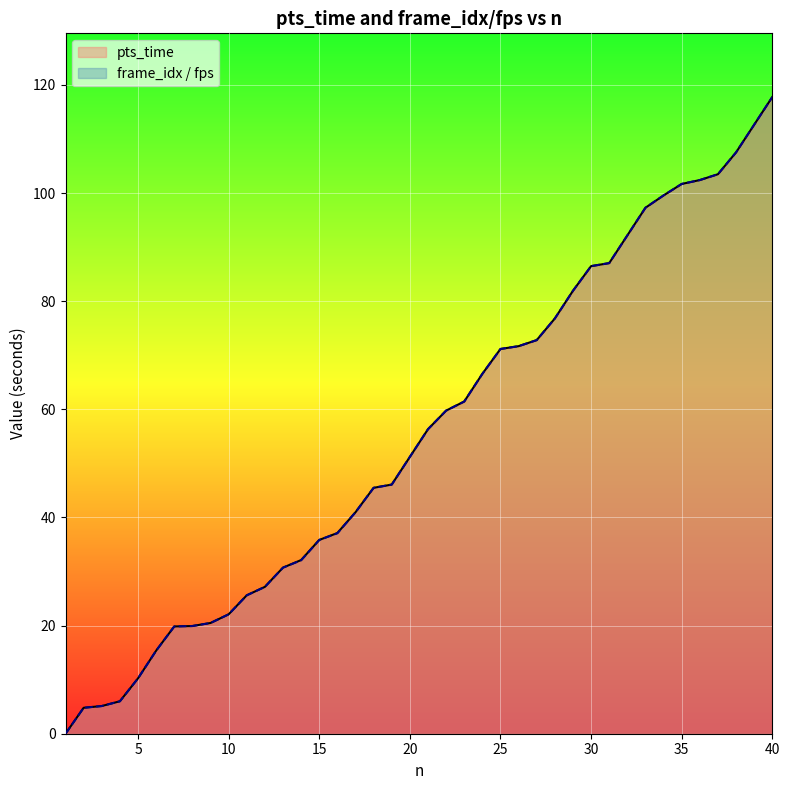

True or false: frame_idx_scaled and pts_time cross at least once.

False